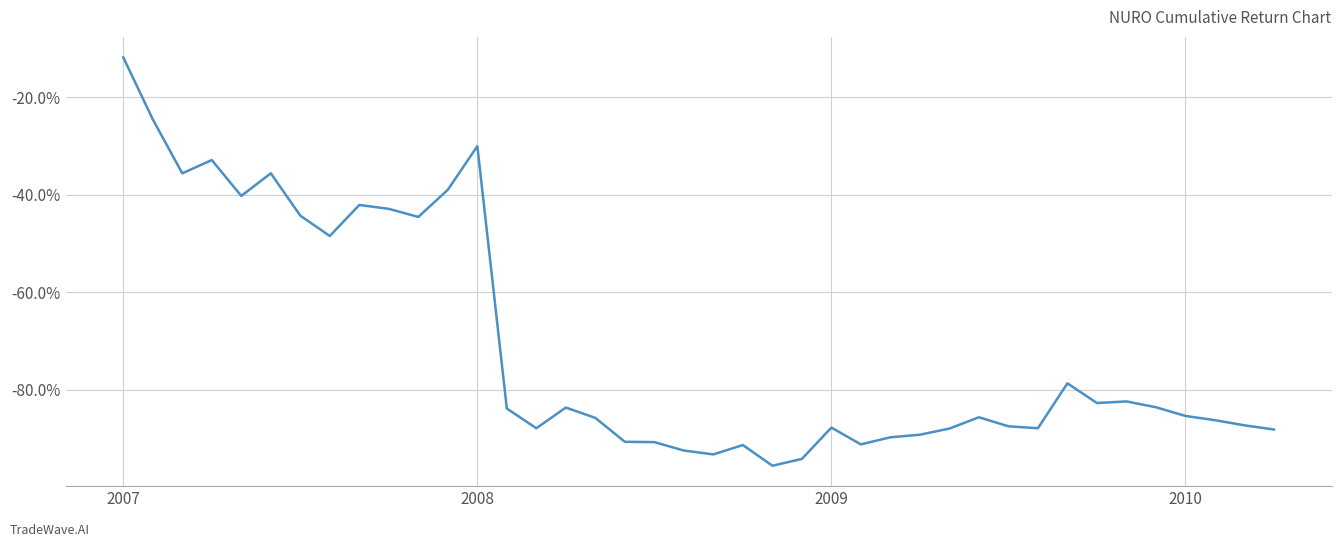

Which category has the lowest value across all series?

22